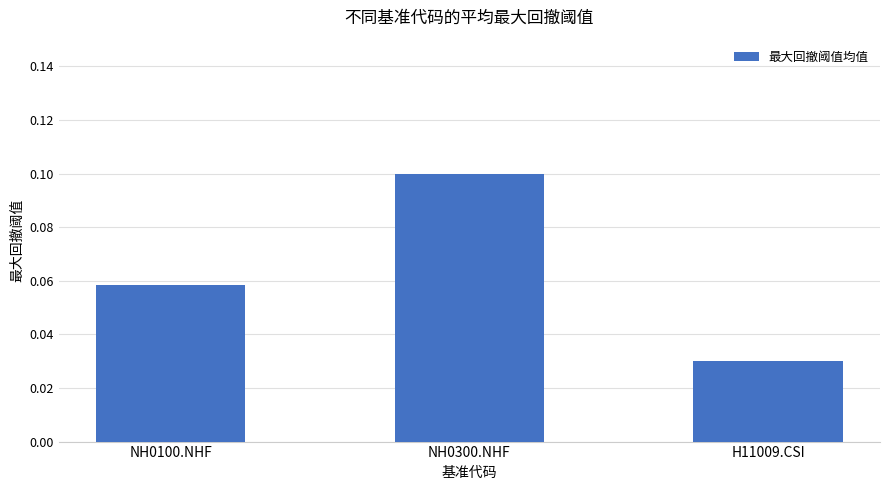

Rank the categories by value from lowest to highest.

H11009.CSI, NH0100.NHF, NH0300.NHF